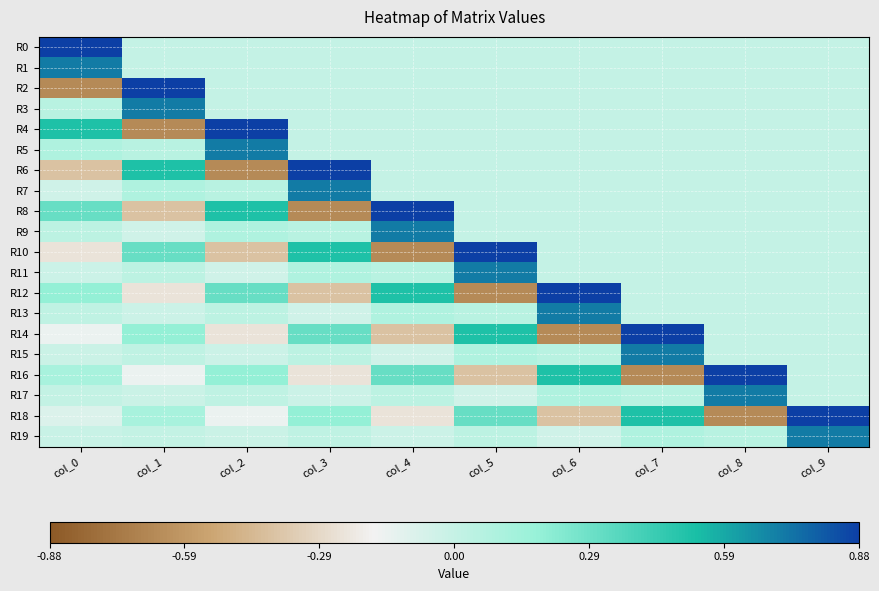

Reading left to right, what are all the values shown in this chart?

R0: col_0=0.9	col_1=0.0	col_2=0.0	col_3=0.0	col_4=0.0	col_5=0.0	col_6=0.0	col_7=0.0	col_8=0.0	col_9=0.0
R1: col_0=0.7	col_1=0.0	col_2=0.0	col_3=0.0	col_4=0.0	col_5=0.0	col_6=0.0	col_7=0.0	col_8=0.0	col_9=0.0
R2: col_0=-0.6	col_1=0.9	col_2=0.0	col_3=0.0	col_4=0.0	col_5=0.0	col_6=0.0	col_7=0.0	col_8=0.0	col_9=0.0
R3: col_0=0.1	col_1=0.7	col_2=0.0	col_3=0.0	col_4=0.0	col_5=0.0	col_6=0.0	col_7=0.0	col_8=0.0	col_9=0.0
R4: col_0=0.5	col_1=-0.6	col_2=0.9	col_3=0.0	col_4=0.0	col_5=0.0	col_6=0.0	col_7=0.0	col_8=0.0	col_9=0.0
R5: col_0=0.1	col_1=0.1	col_2=0.7	col_3=0.0	col_4=0.0	col_5=0.0	col_6=0.0	col_7=0.0	col_8=0.0	col_9=0.0
R6: col_0=-0.4	col_1=0.5	col_2=-0.6	col_3=0.9	col_4=0.0	col_5=0.0	col_6=0.0	col_7=0.0	col_8=0.0	col_9=0.0
R7: col_0=-0.0	col_1=0.1	col_2=0.1	col_3=0.7	col_4=0.0	col_5=0.0	col_6=0.0	col_7=0.0	col_8=0.0	col_9=0.0
R8: col_0=0.3	col_1=-0.4	col_2=0.5	col_3=-0.6	col_4=0.9	col_5=0.0	col_6=0.0	col_7=0.0	col_8=0.0	col_9=0.0
R9: col_0=0.0	col_1=-0.0	col_2=0.1	col_3=0.1	col_4=0.7	col_5=0.0	col_6=0.0	col_7=0.0	col_8=0.0	col_9=0.0
R10: col_0=-0.2	col_1=0.3	col_2=-0.4	col_3=0.5	col_4=-0.6	col_5=0.9	col_6=0.0	col_7=0.0	col_8=0.0	col_9=0.0
R11: col_0=-0.0	col_1=0.0	col_2=-0.0	col_3=0.1	col_4=0.1	col_5=0.7	col_6=0.0	col_7=0.0	col_8=0.0	col_9=0.0
R12: col_0=0.2	col_1=-0.2	col_2=0.3	col_3=-0.4	col_4=0.5	col_5=-0.6	col_6=0.9	col_7=0.0	col_8=0.0	col_9=0.0
R13: col_0=0.0	col_1=-0.0	col_2=0.0	col_3=-0.0	col_4=0.1	col_5=0.1	col_6=0.7	col_7=0.0	col_8=0.0	col_9=0.0
R14: col_0=-0.1	col_1=0.2	col_2=-0.2	col_3=0.3	col_4=-0.4	col_5=0.5	col_6=-0.6	col_7=0.9	col_8=0.0	col_9=0.0
R15: col_0=-0.0	col_1=0.0	col_2=-0.0	col_3=0.0	col_4=-0.0	col_5=0.1	col_6=0.1	col_7=0.7	col_8=0.0	col_9=0.0
R16: col_0=0.1	col_1=-0.1	col_2=0.2	col_3=-0.2	col_4=0.3	col_5=-0.4	col_6=0.5	col_7=-0.6	col_8=0.9	col_9=0.0
R17: col_0=0.0	col_1=-0.0	col_2=0.0	col_3=-0.0	col_4=0.0	col_5=-0.0	col_6=0.1	col_7=0.1	col_8=0.7	col_9=0.0
R18: col_0=-0.1	col_1=0.1	col_2=-0.1	col_3=0.2	col_4=-0.2	col_5=0.3	col_6=-0.4	col_7=0.5	col_8=-0.6	col_9=0.9
R19: col_0=-0.0	col_1=0.0	col_2=-0.0	col_3=0.0	col_4=-0.0	col_5=0.0	col_6=-0.0	col_7=0.1	col_8=0.1	col_9=0.7